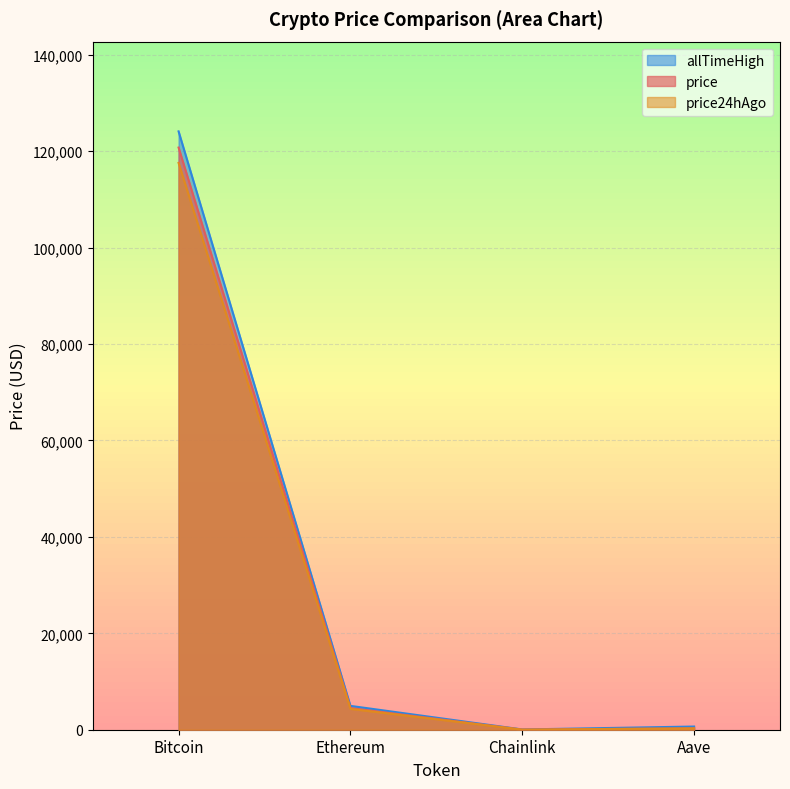

At how many categories does at least one series exceed 41918?

1